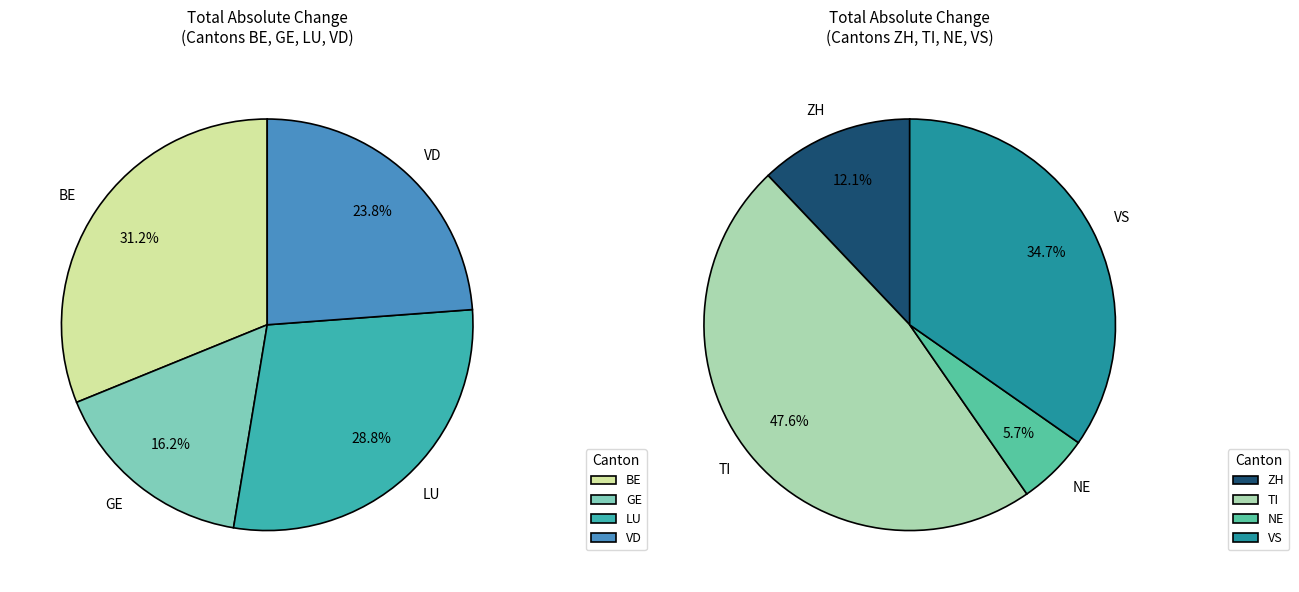

Which slice is the smallest?

NE